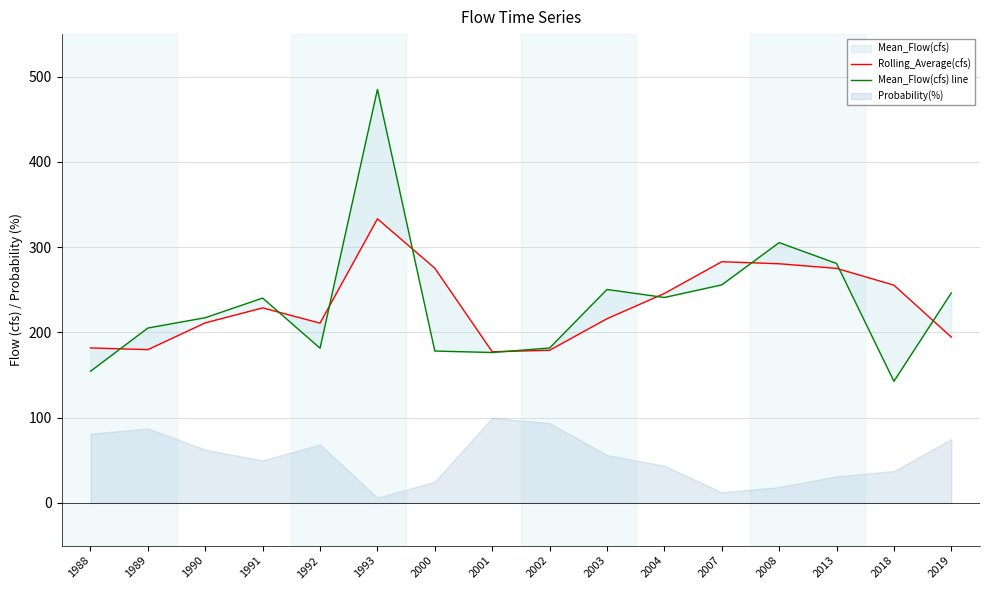

Does the chart display data point markers on the line(s)?

No